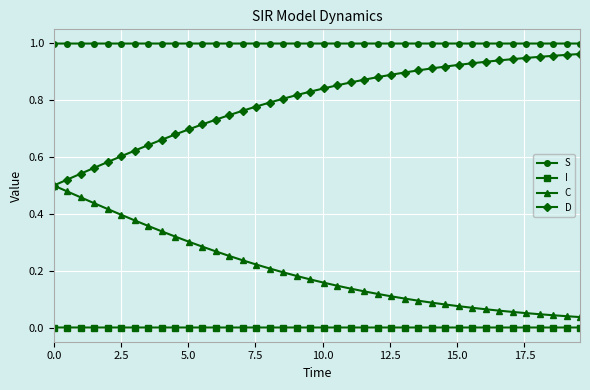

List the series in order of their overall mean, lowest first.

I, C, D, S